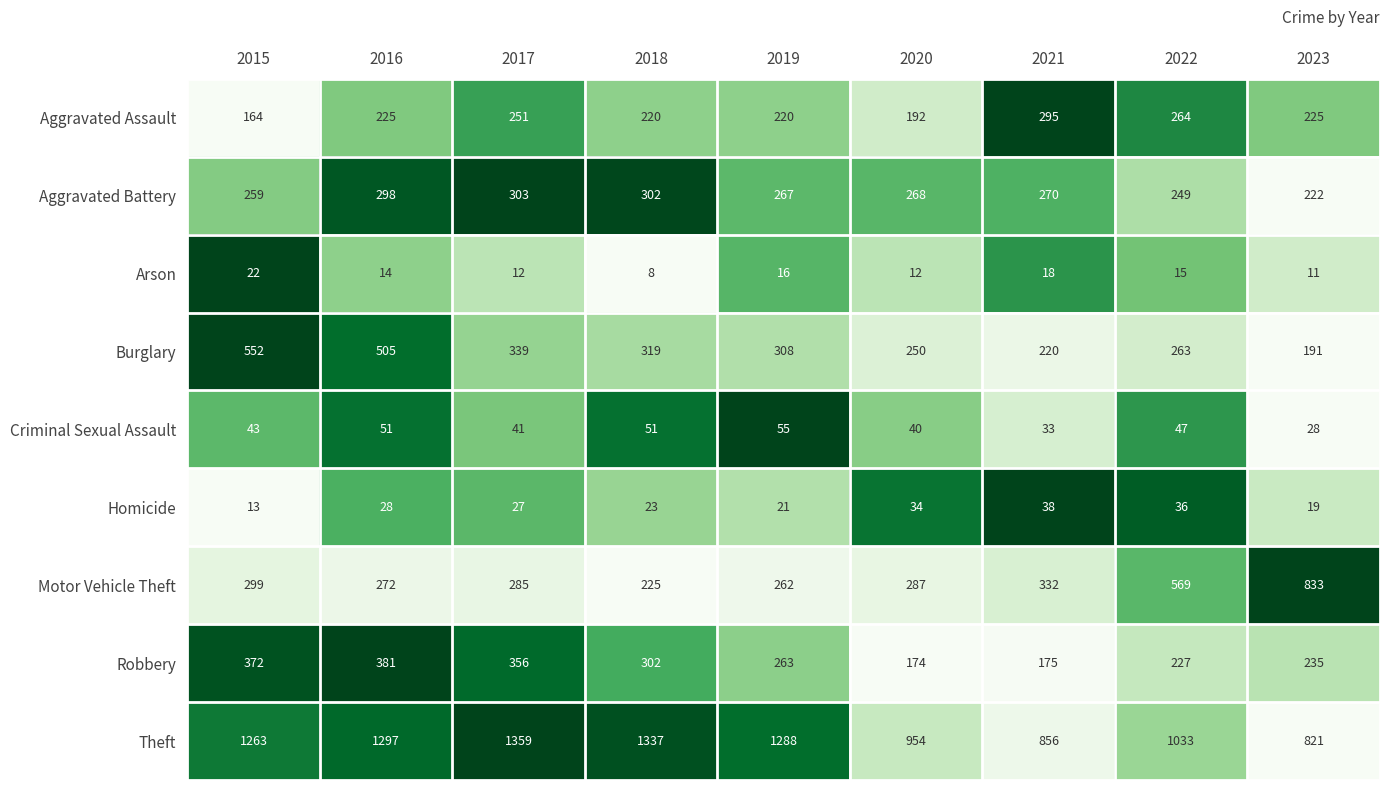

What is the average value of the Robbery series?

276